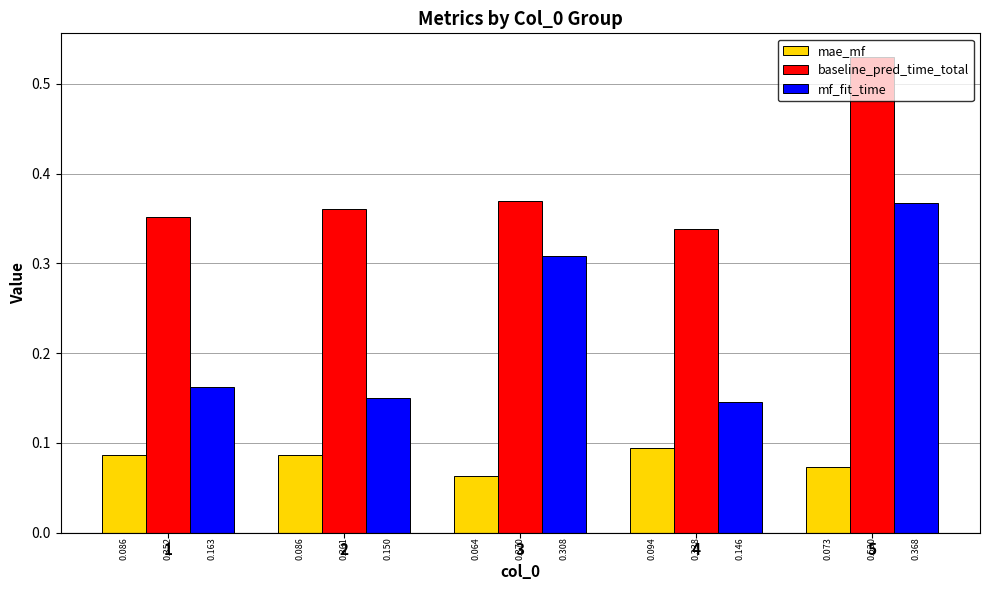

What is the total value across all series at 5?

1.0